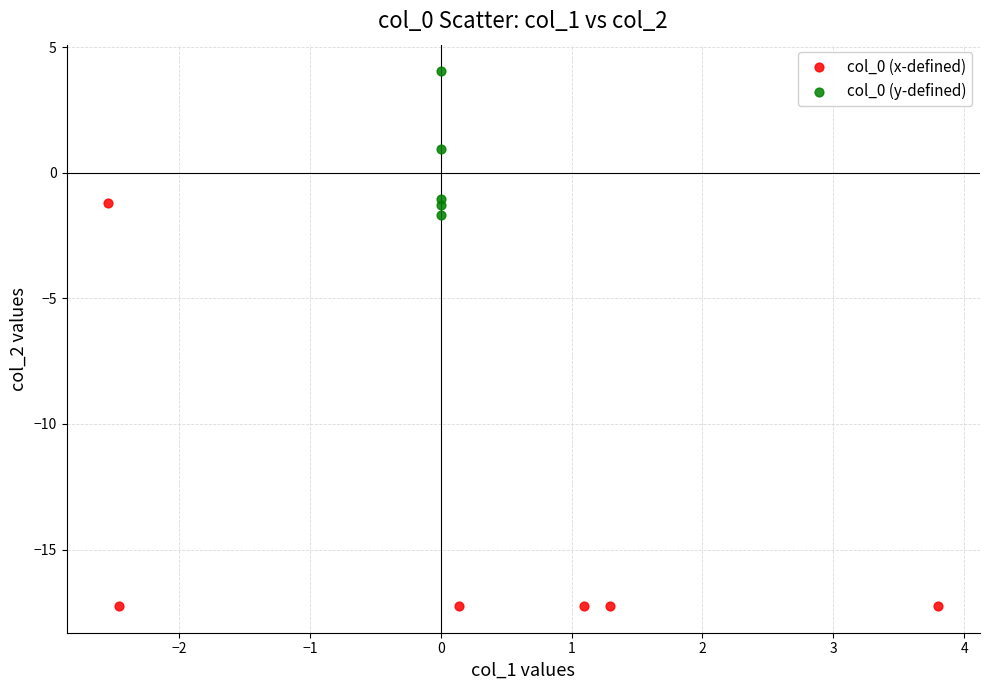

Which series has the widest spread of Y values?

col_0 (x-defined)